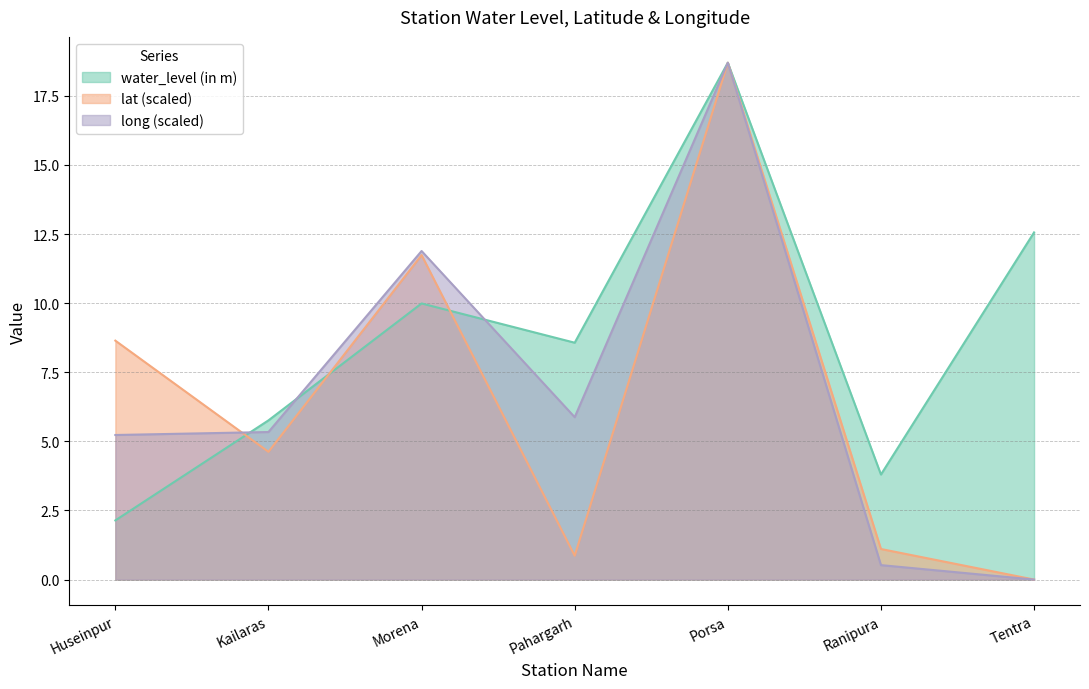

At which category does the chart reach its peak across all series?

Porsa